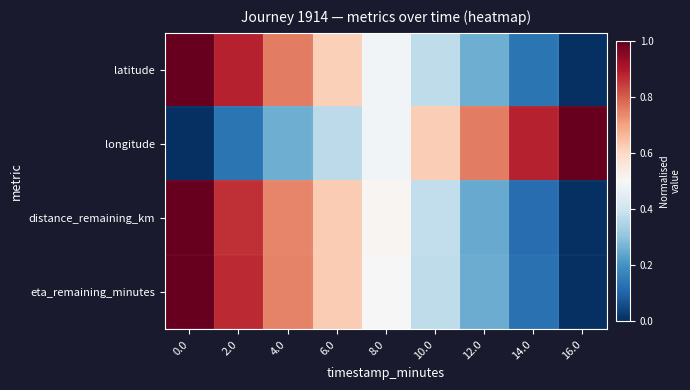

Which series has the largest total across all categories?

longitude